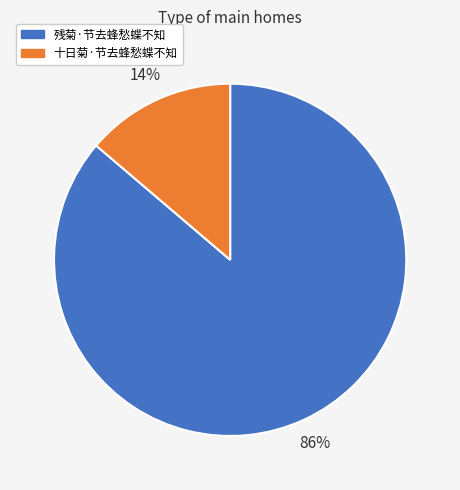

Is the sum of 残菊·节去蜂愁蝶不知 and 十日菊·节去蜂愁蝶不知 greater than half?

Yes